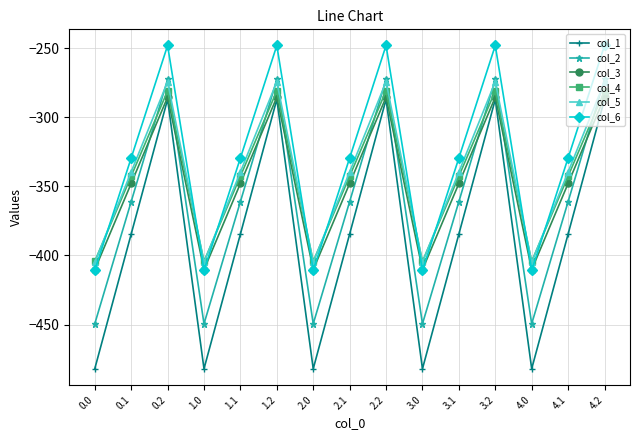

How many times do col_6 and col_3 cross each other?

9